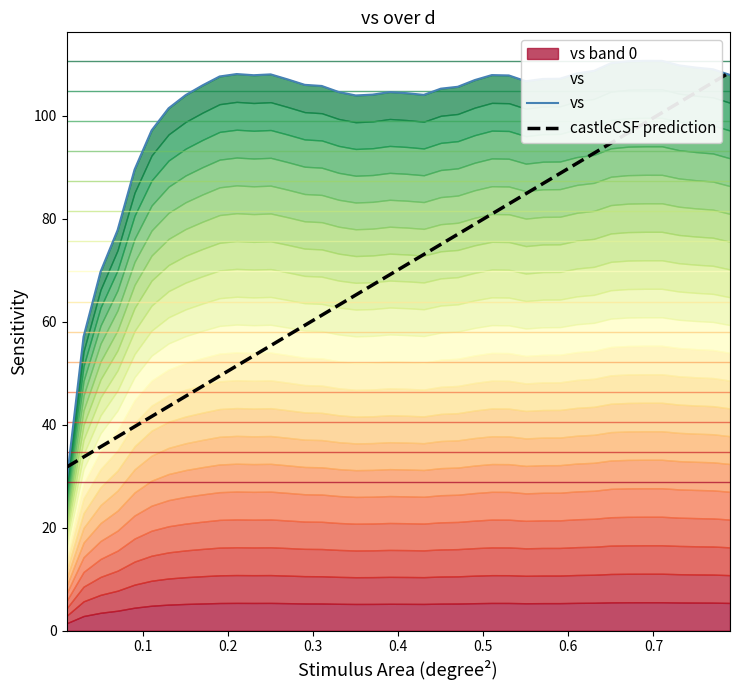

Between 0.03 and 0.71, which is larger?

0.71